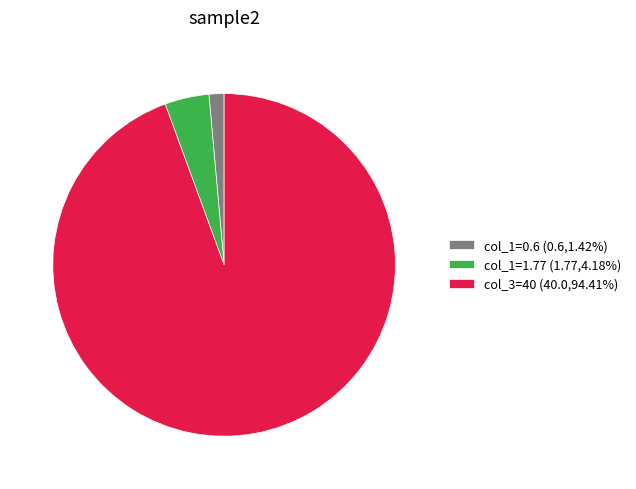

How many slices are in this pie chart?

3